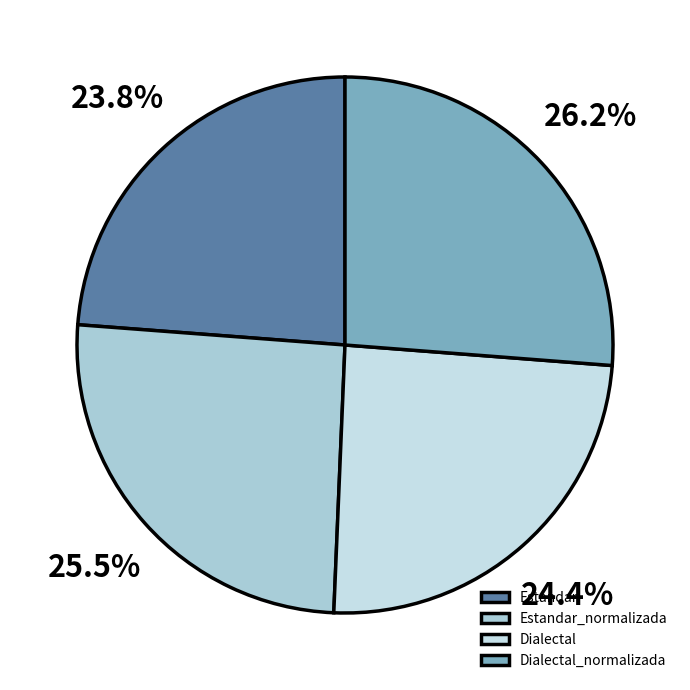

How many slices are in this pie chart?

4